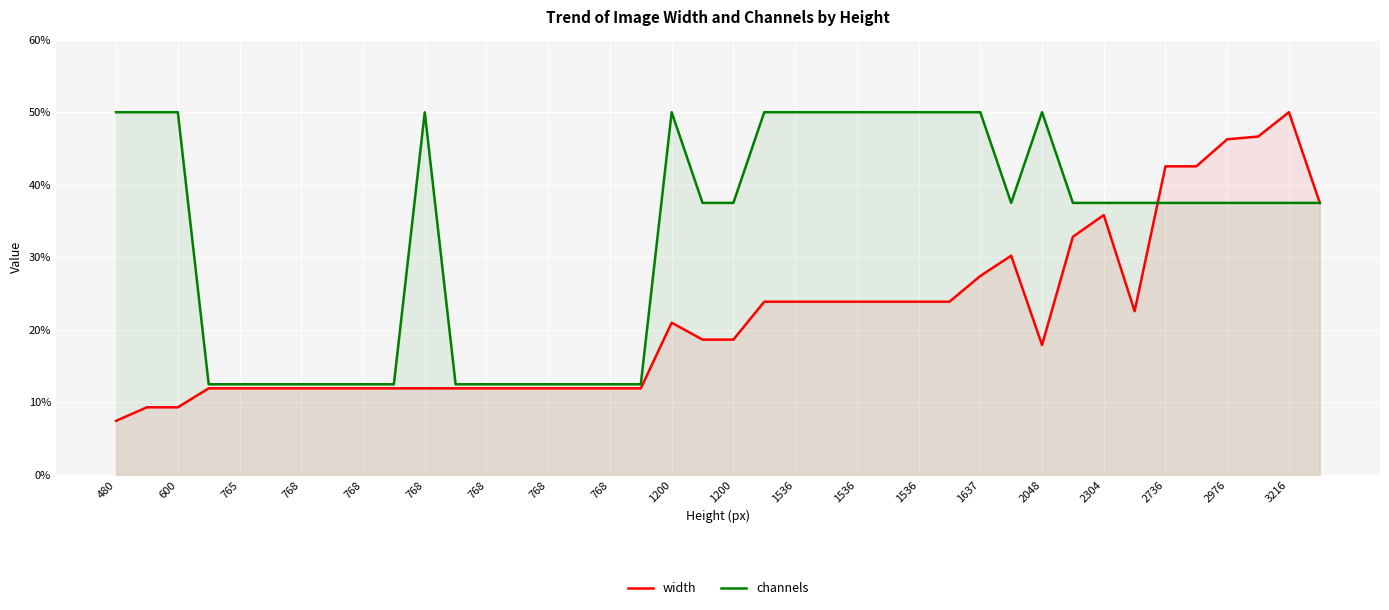

What is the value of the channels point at the 30th from the left?

37.5